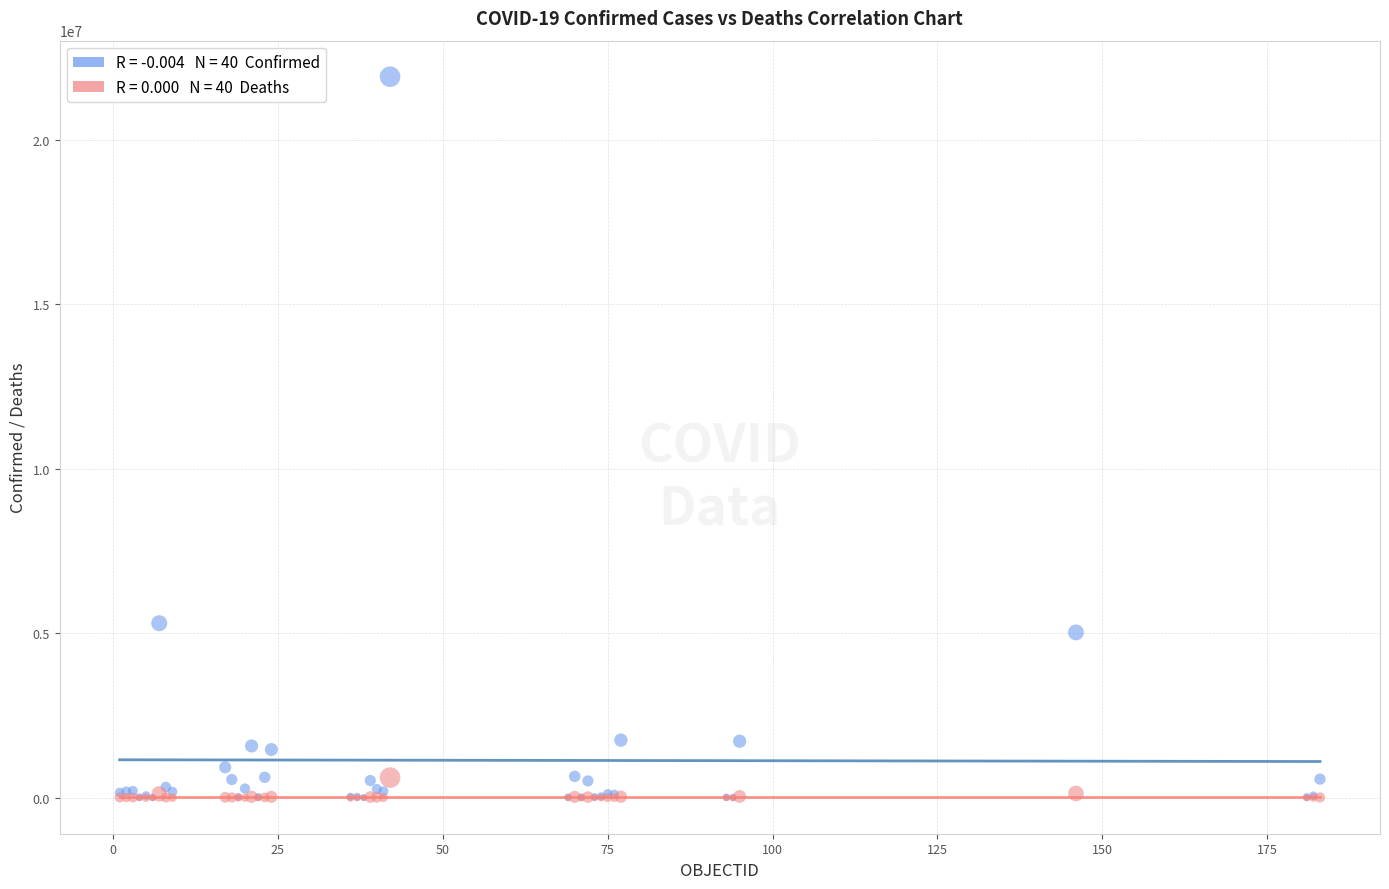

Across all series, what Y value is closest to 10954650?

5300985